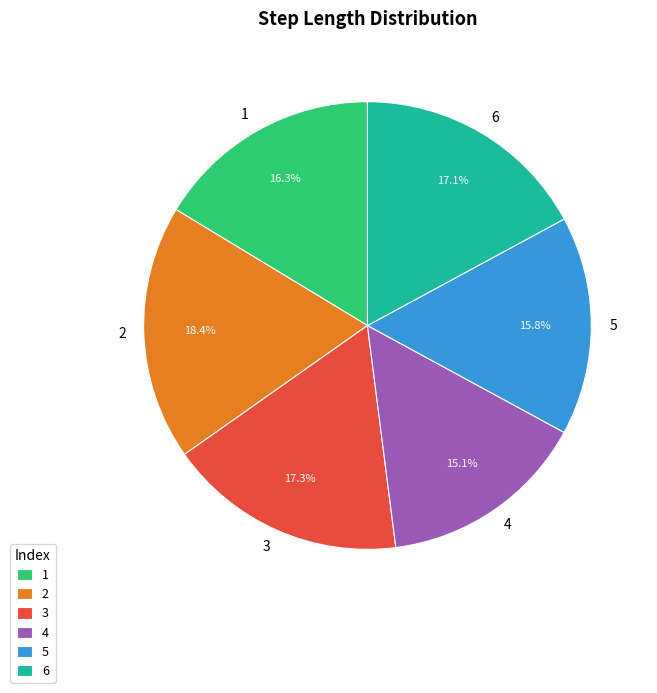

Does 3 account for over 50% of the chart?

No